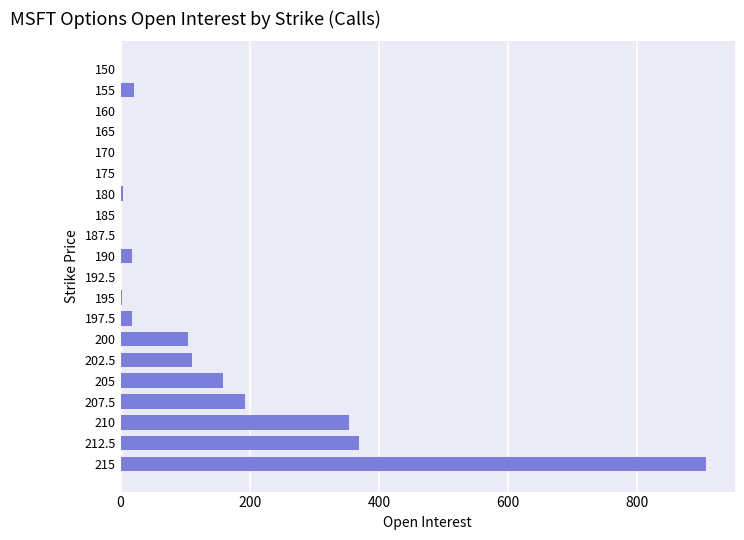

What is the maximum value shown in the chart?

906